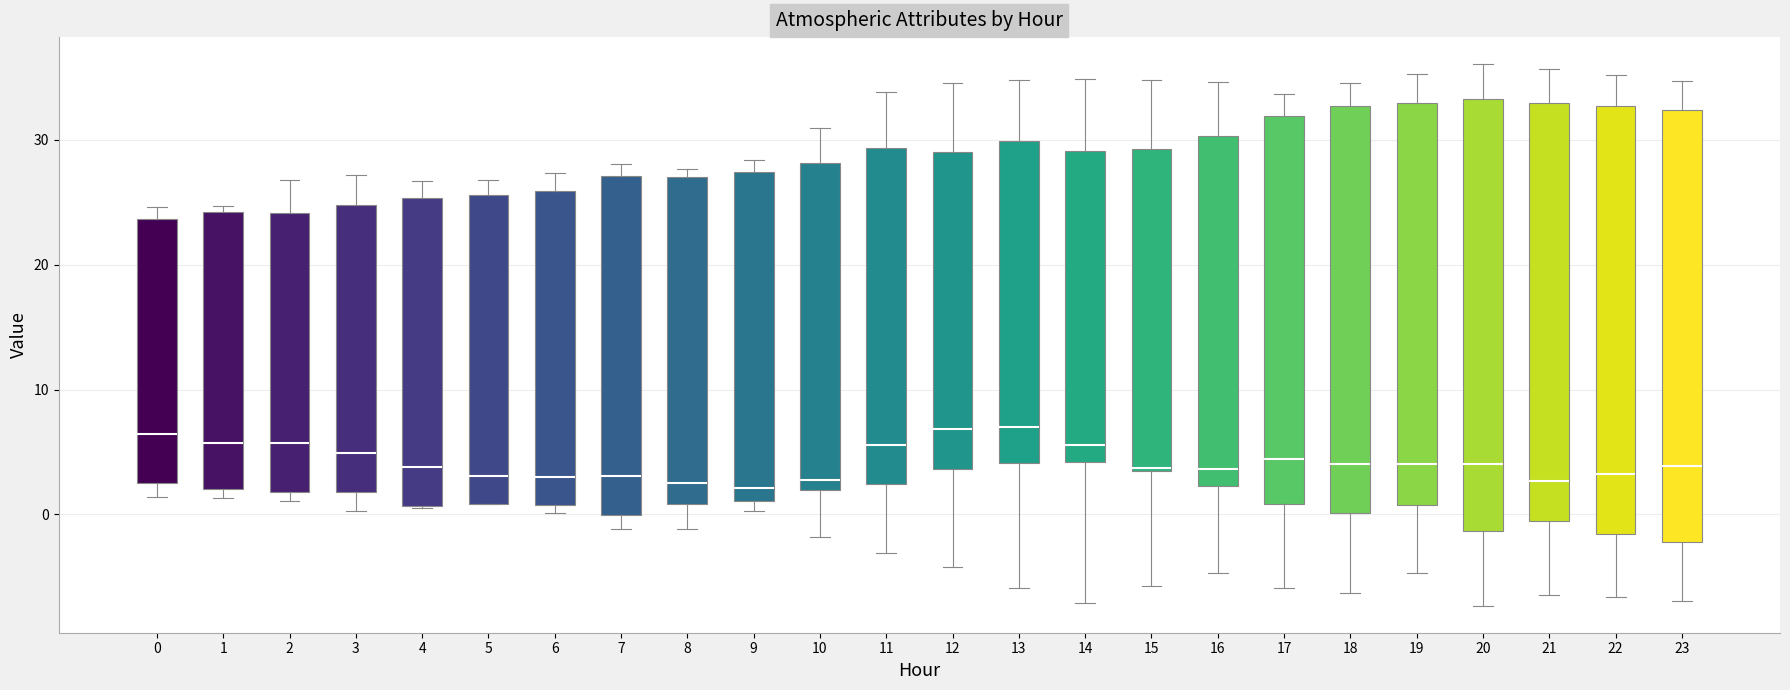

Reading left to right, transcribe this box plot: for each box, give where its median line is, the range the box spans, and where its two whiskers end, as read against the y-axis. The values are not printed on the chart, so give them approximately, as read against the axis.

0: median 6, box 3 to 24, whiskers 1 to 25
1: median 6, box 2 to 24, whiskers 1 to 25
2: median 6, box 2 to 24, whiskers 1 to 27
3: median 5, box 2 to 25, whiskers 0 to 27
4: median 4, box 1 to 25, whiskers 1 to 27
5: median 3, box 1 to 26, whiskers 1 to 27
6: median 3, box 1 to 26, whiskers 0 to 27
7: median 3, box 0 to 27, whiskers -1 to 28
8: median 3, box 1 to 27, whiskers -1 to 28
9: median 2, box 1 to 27, whiskers 0 to 28
10: median 3, box 2 to 28, whiskers -2 to 31
11: median 6, box 2 to 29, whiskers -3 to 34
12: median 7, box 4 to 29, whiskers -4 to 35
13: median 7, box 4 to 30, whiskers -6 to 35
14: median 6, box 4 to 29, whiskers -7 to 35
15: median 4, box 3 to 29, whiskers -6 to 35
16: median 4, box 2 to 30, whiskers -5 to 35
17: median 4, box 1 to 32, whiskers -6 to 34
18: median 4, box 0 to 33, whiskers -6 to 35
19: median 4, box 1 to 33, whiskers -5 to 35
20: median 4, box -1 to 33, whiskers -7 to 36
21: median 3, box -1 to 33, whiskers -6 to 36
22: median 3, box -2 to 33, whiskers -7 to 35
23: median 4, box -2 to 32, whiskers -7 to 35